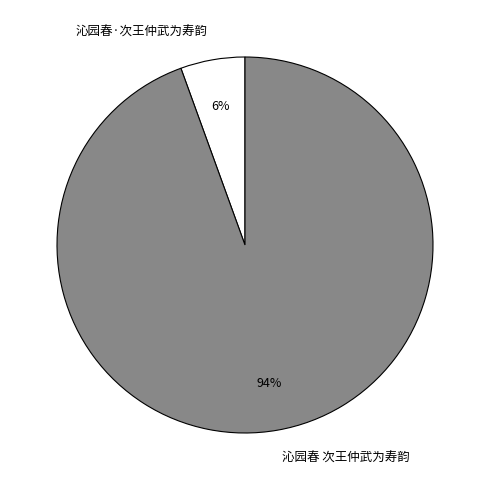

Between 沁园春·次王仲武为寿韵 and 沁园春 次王仲武为寿韵, which is larger?

沁园春 次王仲武为寿韵